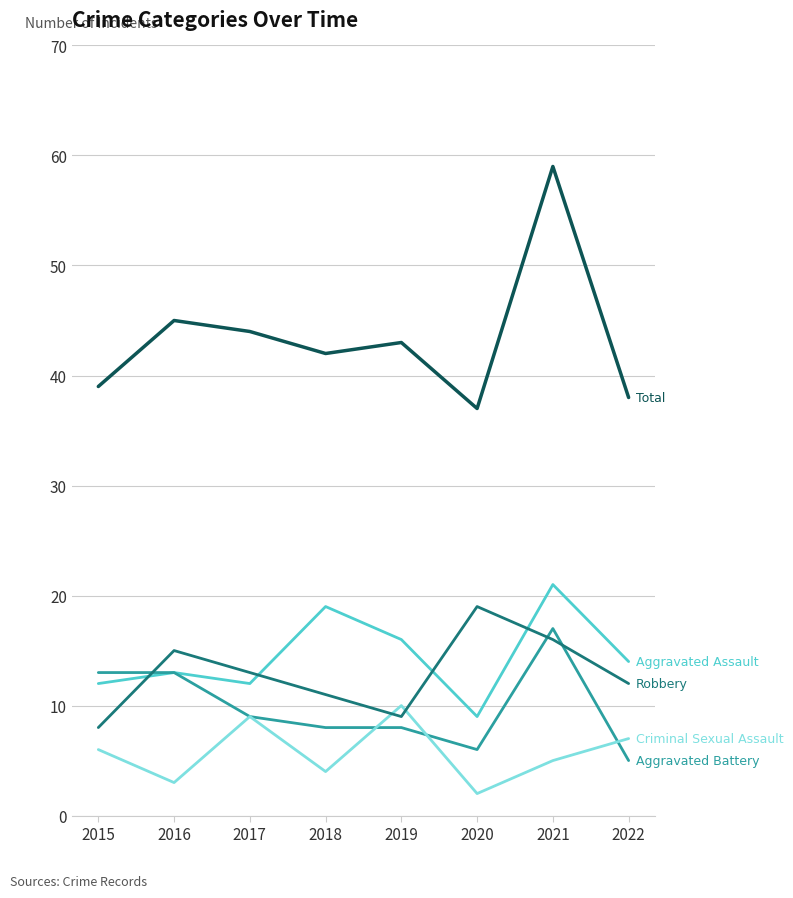

Which category has the highest value across all series?

2021